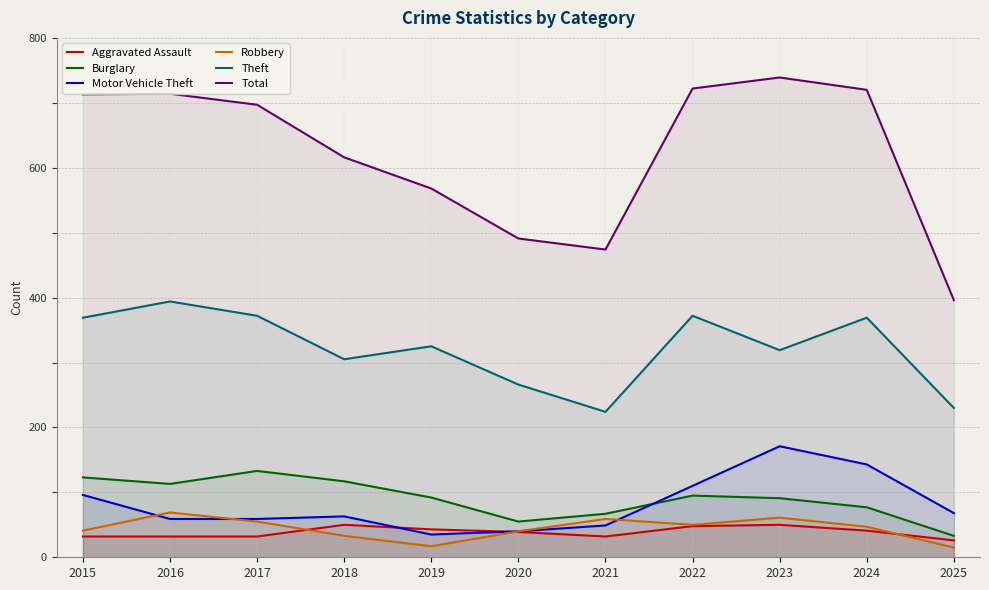

Is it true that Robbery equals 69 at 2016?

True